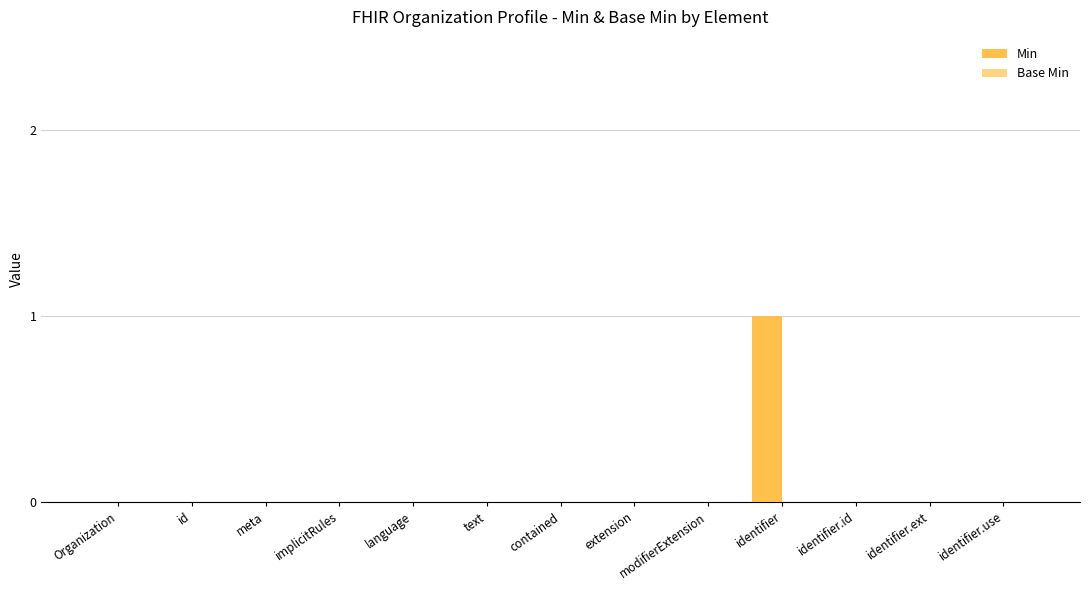

True or false: the data shows -1 at identifier.ext.

False